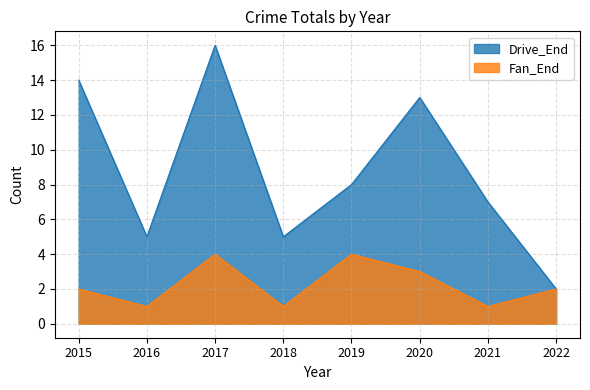

What value does the Fan_End series have at 2019?

4